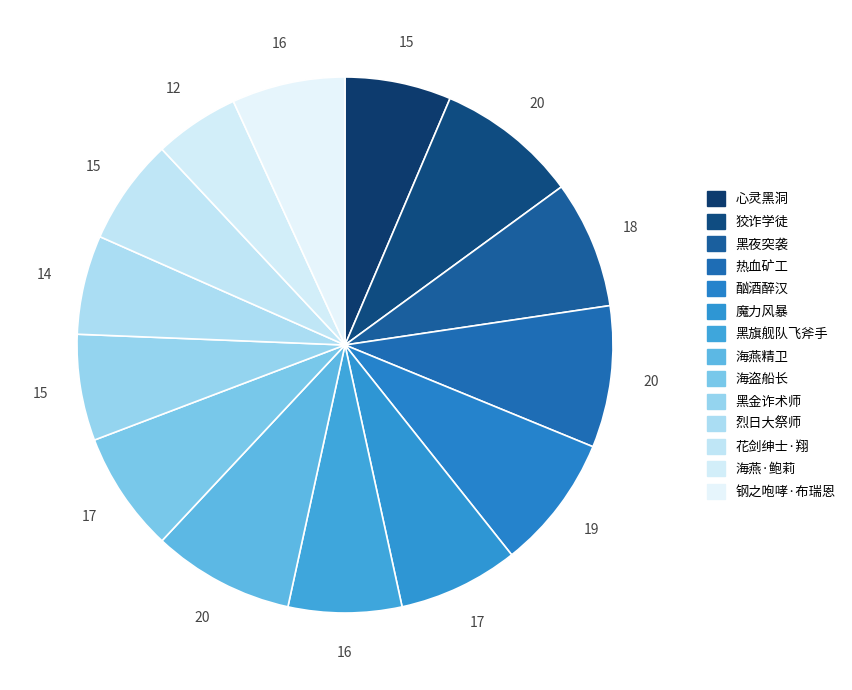

Approximately how many times larger is the value at 黑旗舰队飞斧手 compared to 钢之咆哮·布瑞恩?

1.0